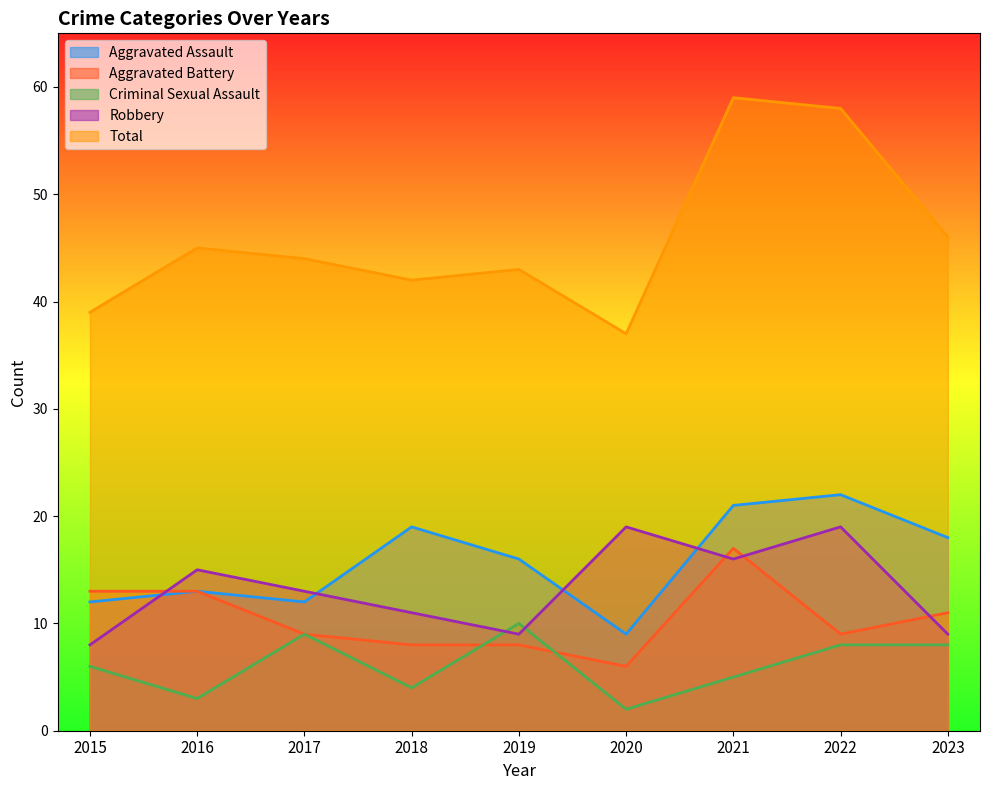

At which category is the sum across all series the highest?

2021